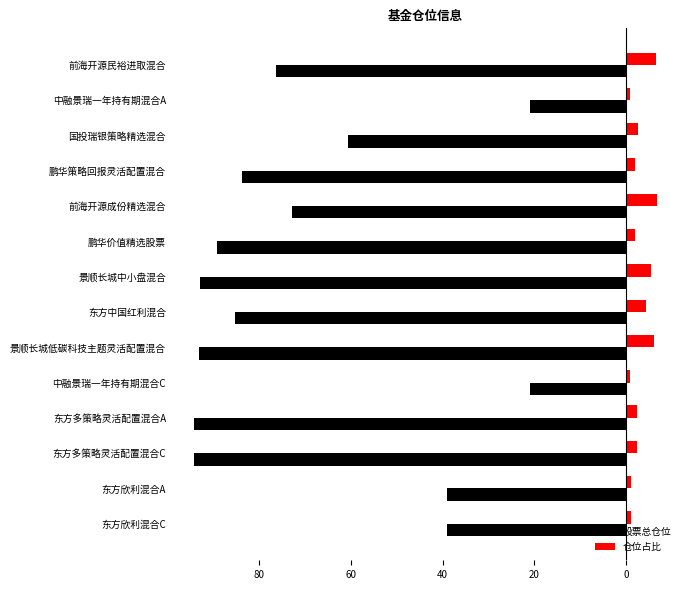

What are all the series names shown in the legend?

股票总仓位, 仓位占比